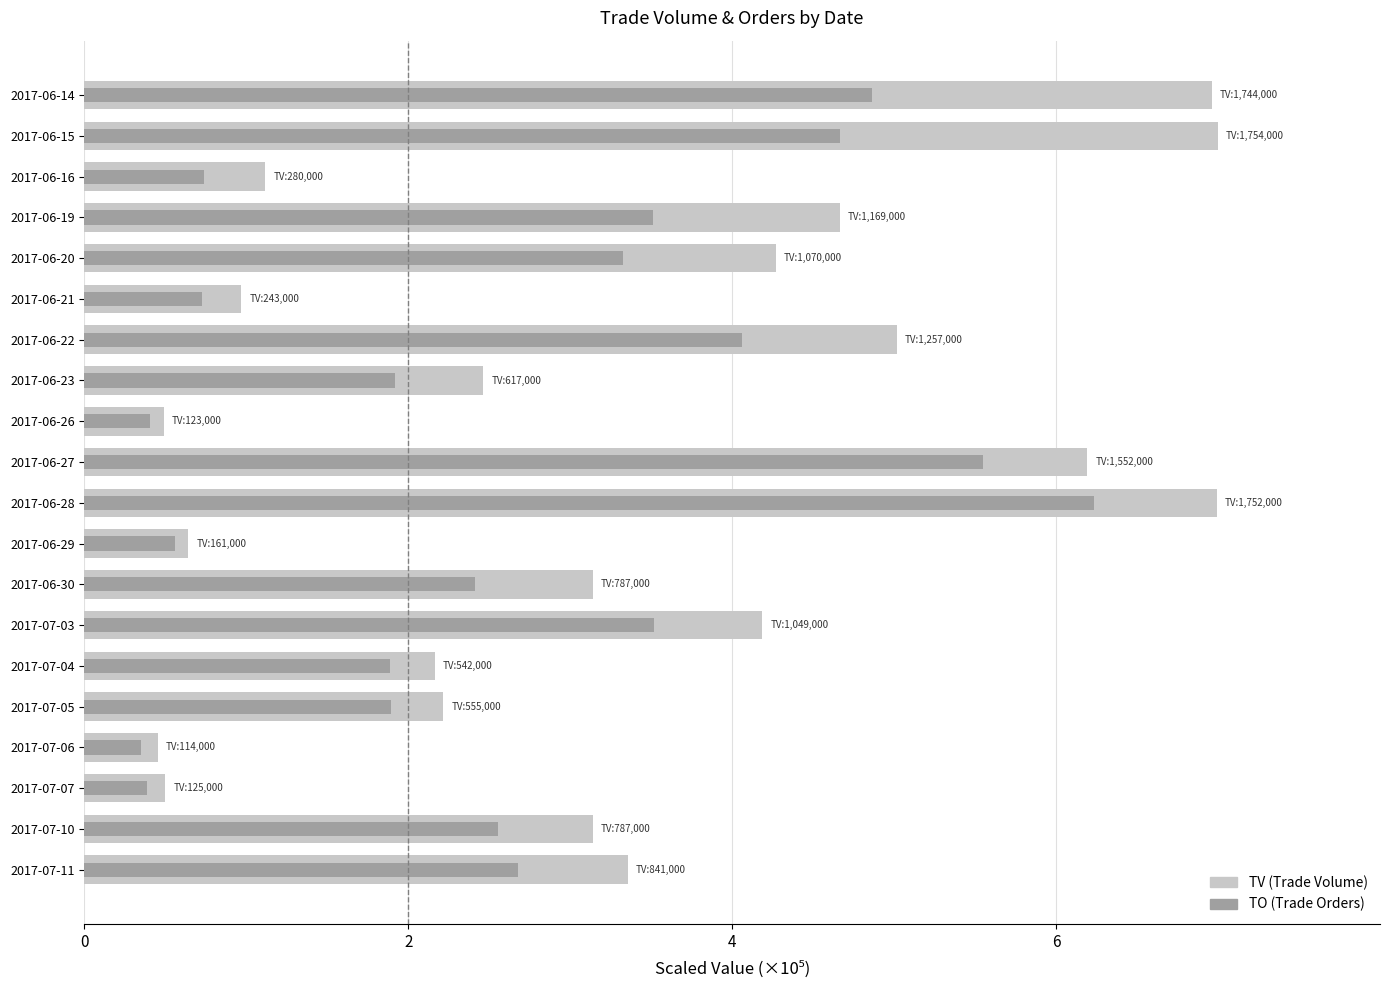

How many categories are shown in the chart?

20